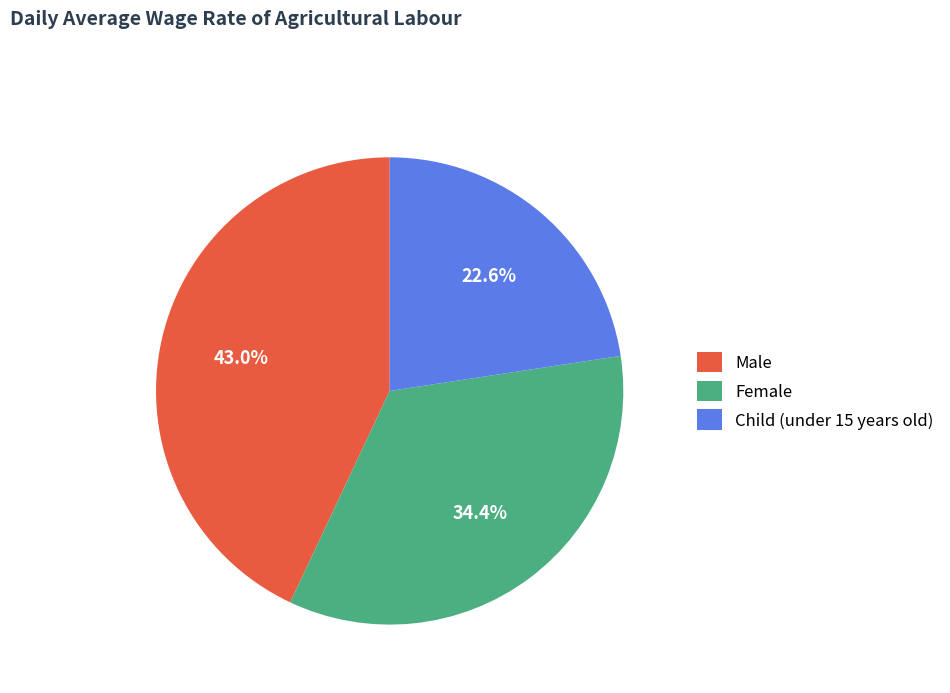

Count the number of slices in the pie.

3